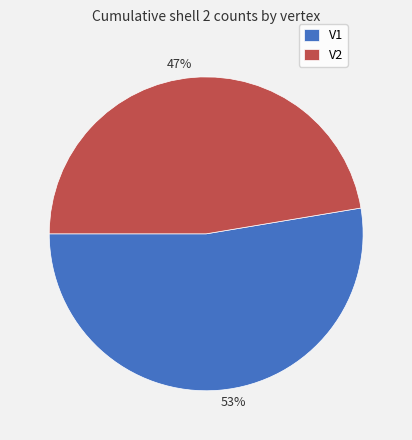

What is the ratio of the value at 53% to the value at 47%?

1.1